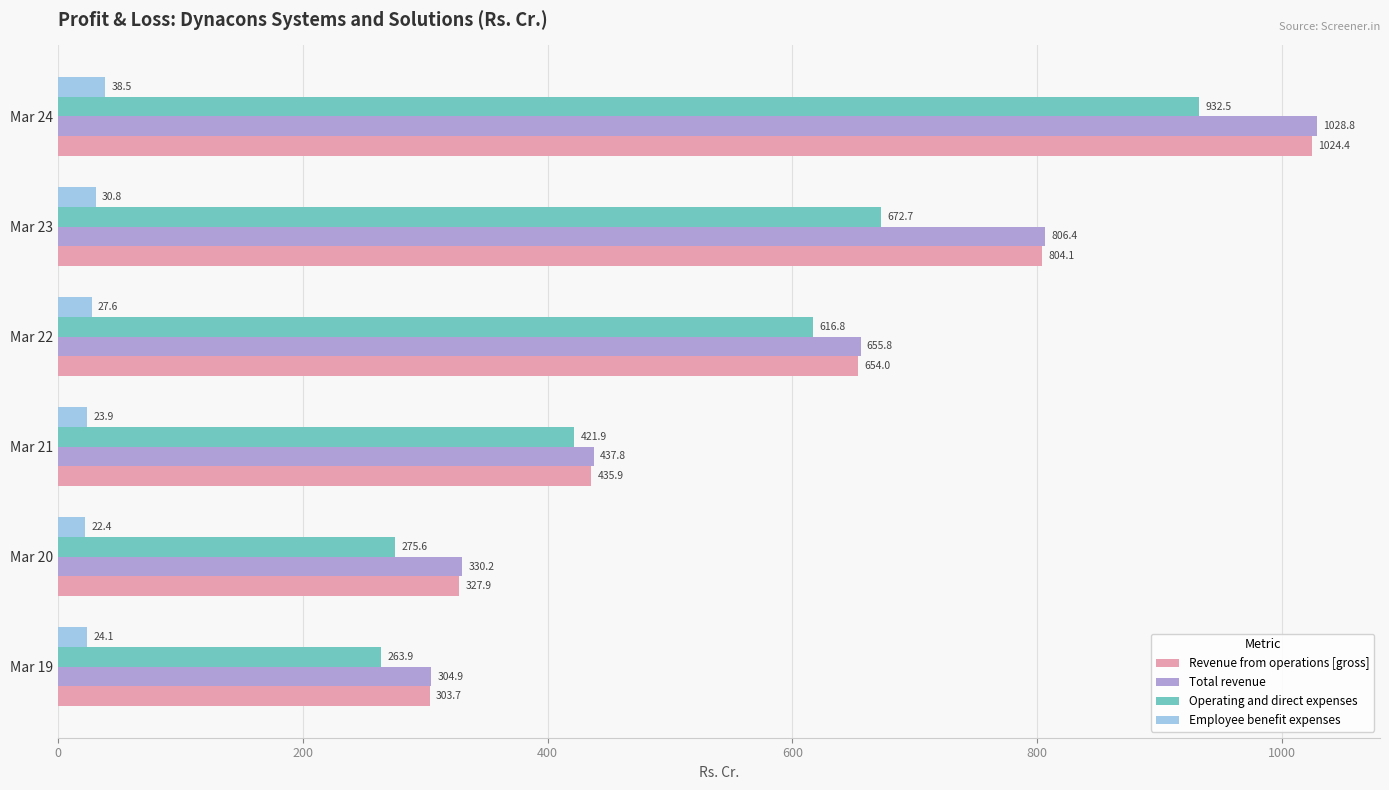

True or false: Revenue from operations [gross] has a value of 1171.9 at Mar 22.

False